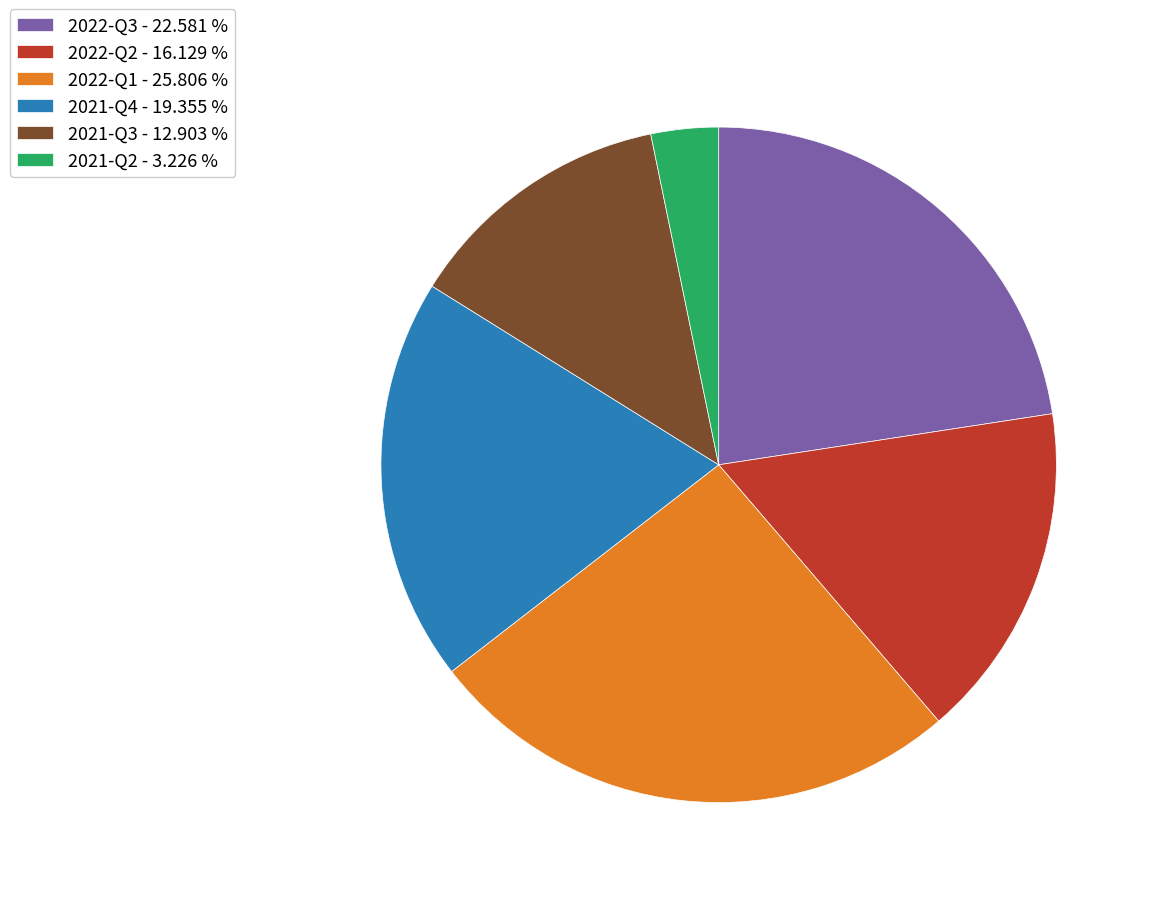

Is 2021-Q4 the majority of the pie?

No